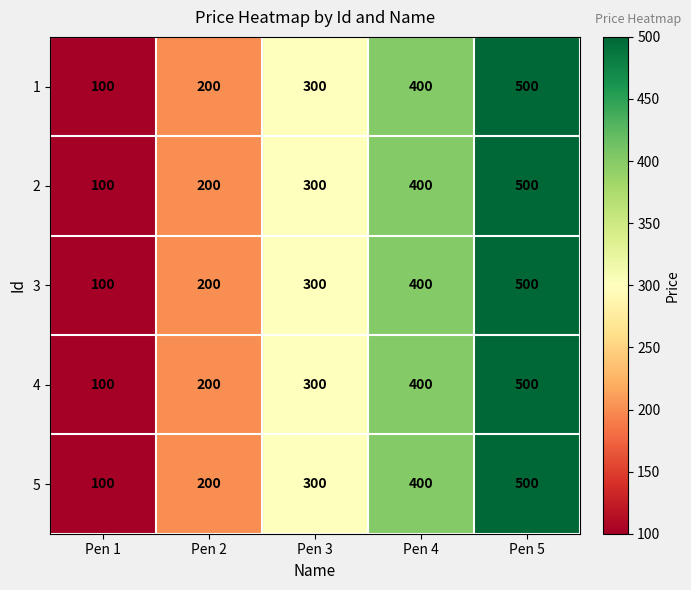

At which label does 1 reach its minimum?

Pen 1